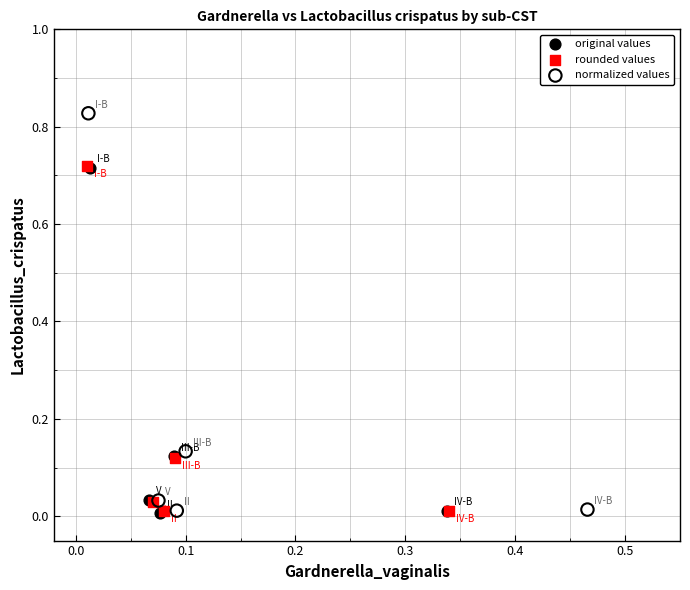

Which series has the widest spread of Y values?

normalized values